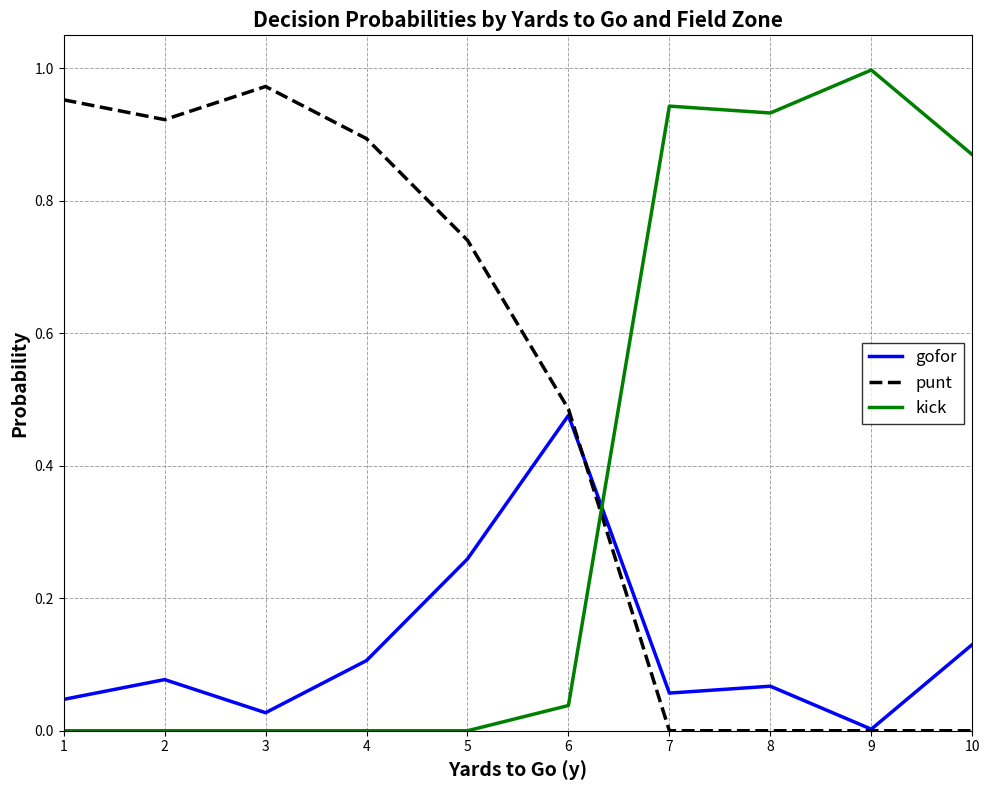

Which series changed the most between 3 and 10?

punt